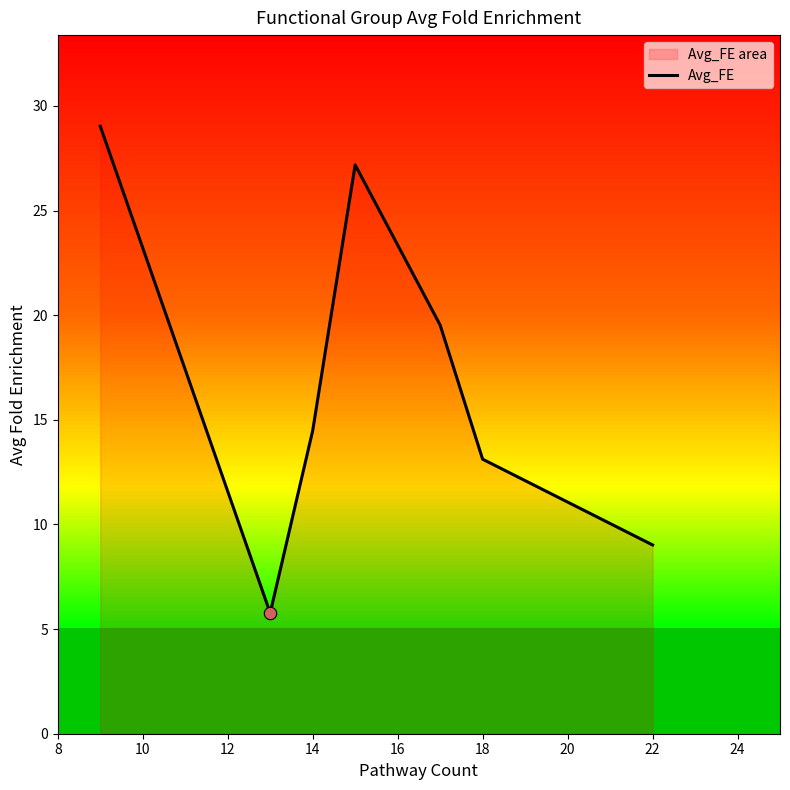

What is the ratio of the value at 14 to the value at 22?

1.6